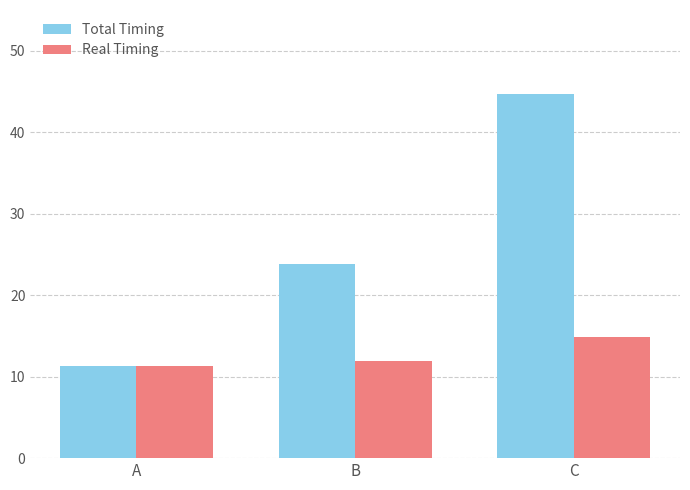

The value of Total Timing at A is 15.0. True or false?

False